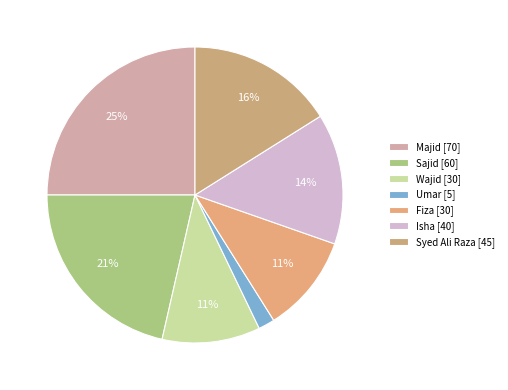

How many slices are in this pie chart?

7